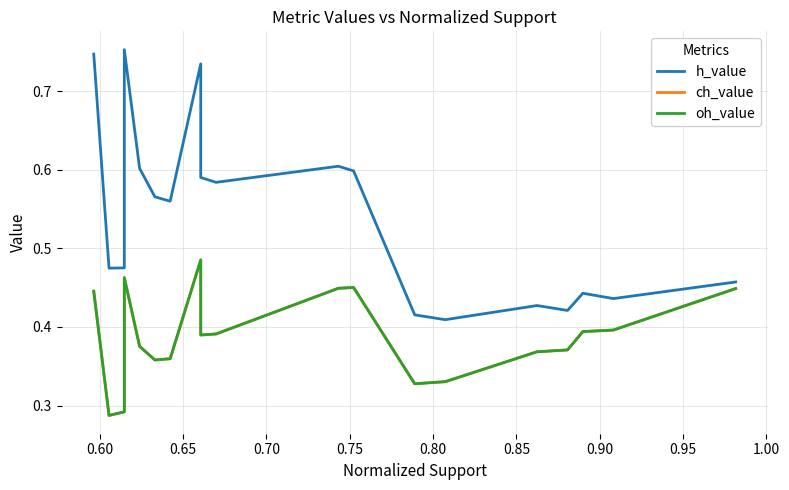

What is the average value of the h_value series?

0.6